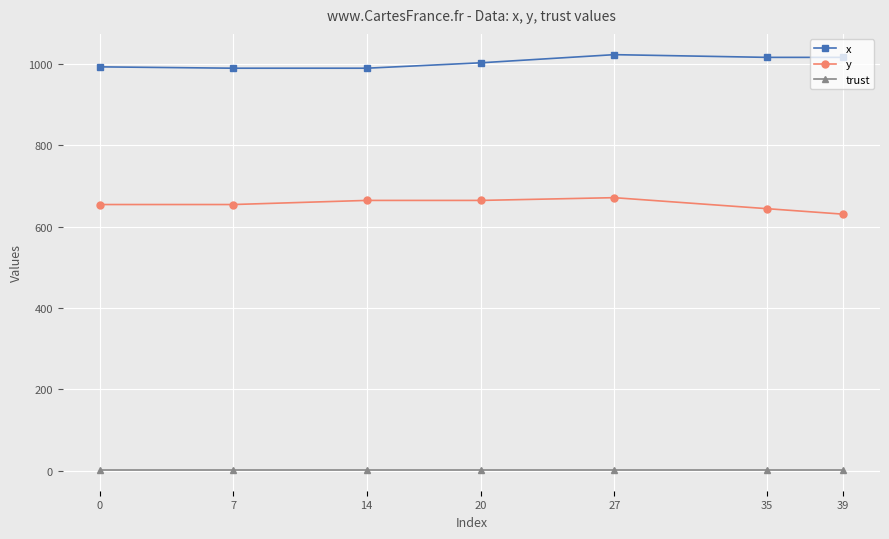

True or false: x has a value of 567.4 at 39.

False